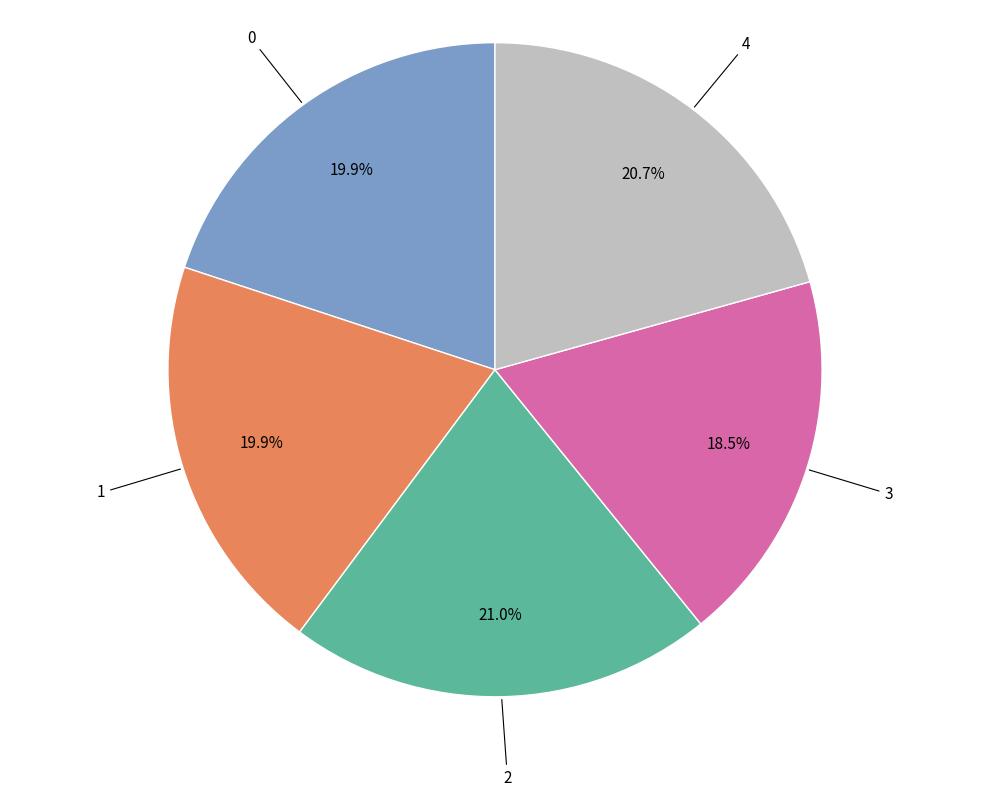

To the nearest percent, what percentage of the pie is 4?

21%